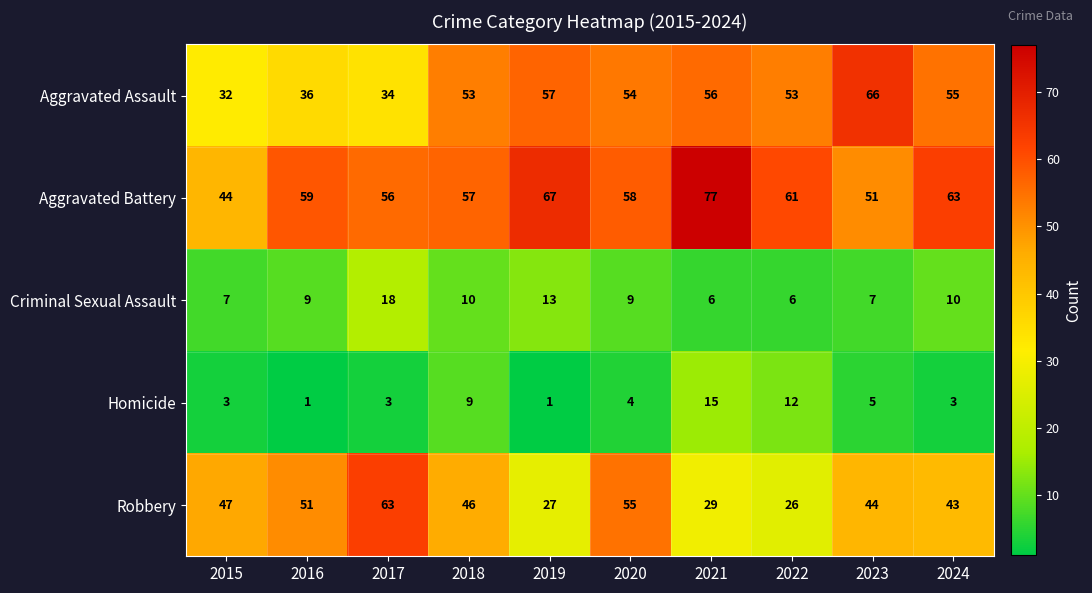

List the series in order of their peak value, highest first.

Aggravated Battery, Aggravated Assault, Robbery, Criminal Sexual Assault, Homicide